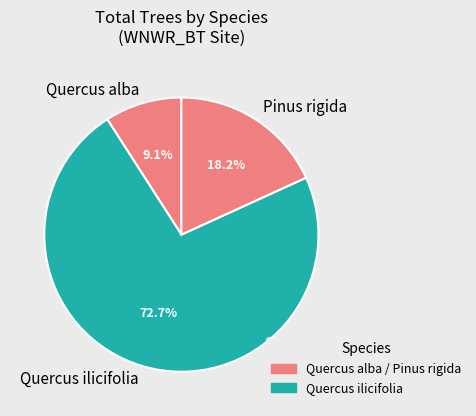

What is the ratio of the value at Quercus ilicifolia to the value at Quercus alba?

8.0